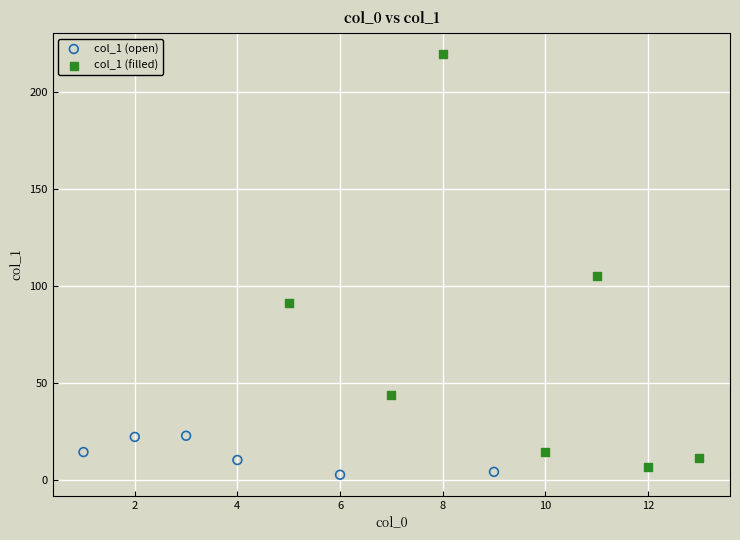

Which series contains the lowest Y value?

col_1 (open)